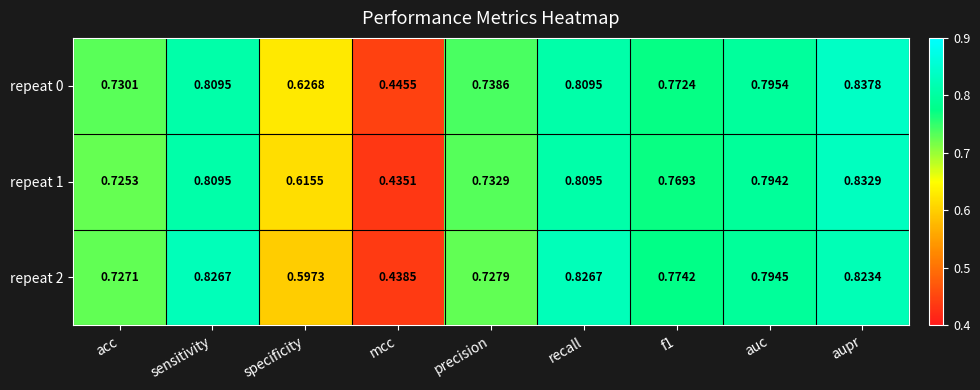

Where is repeat 0 nearest to the value 0?

mcc